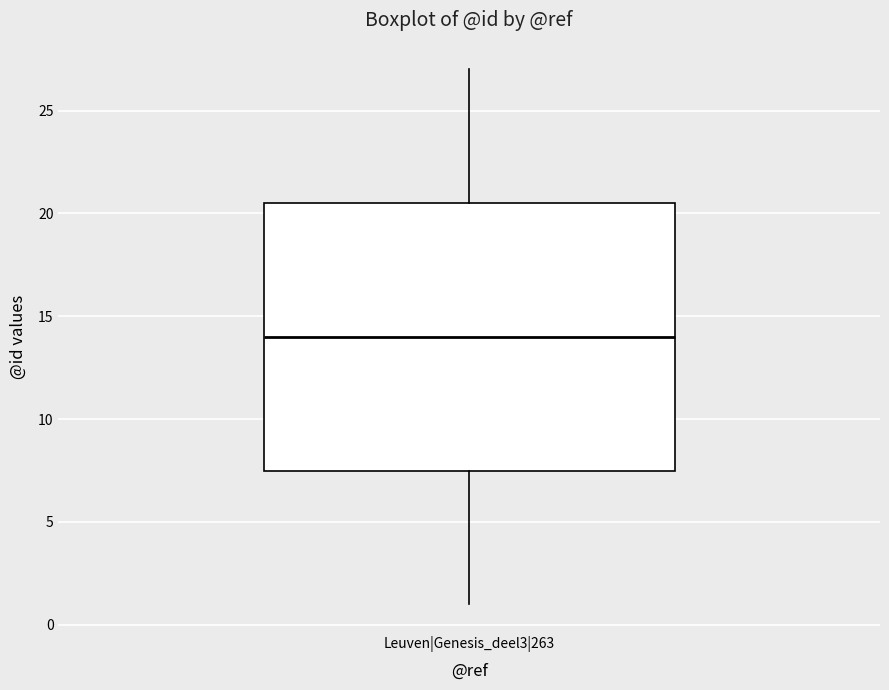

Transcribe this box plot: give where the median line is, the range the box spans, and where the two whiskers end, as read against the y-axis. The values are not printed on the chart, so give them approximately, as read against the axis.

median 14.0, box 7.5 to 20.5, whiskers 1.0 to 27.0